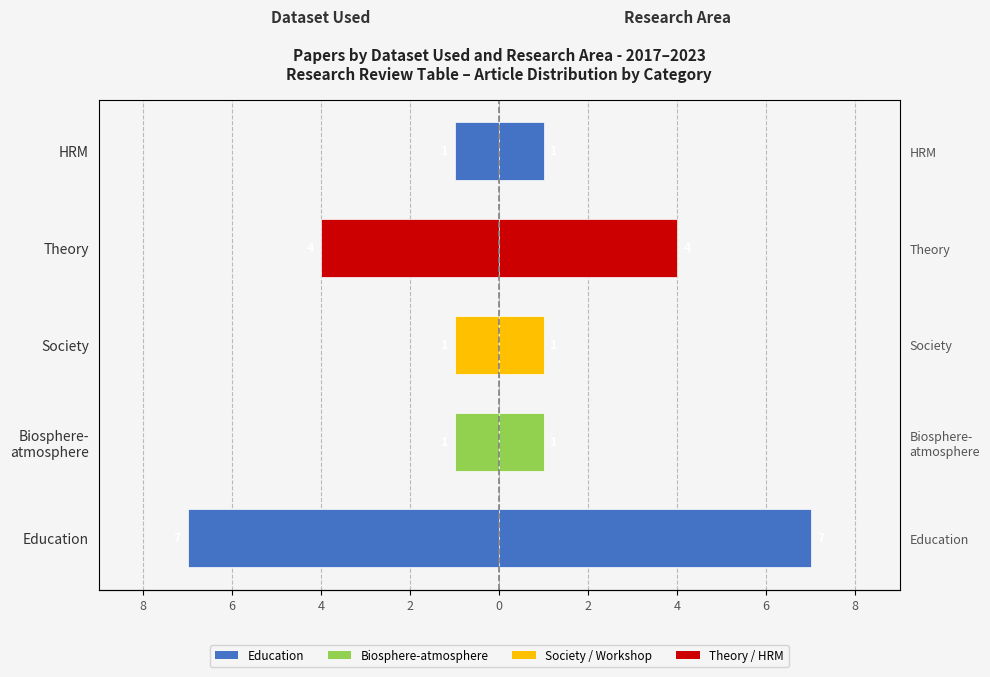

Count the Paper Count (right) values in the range 1 to 4.

4